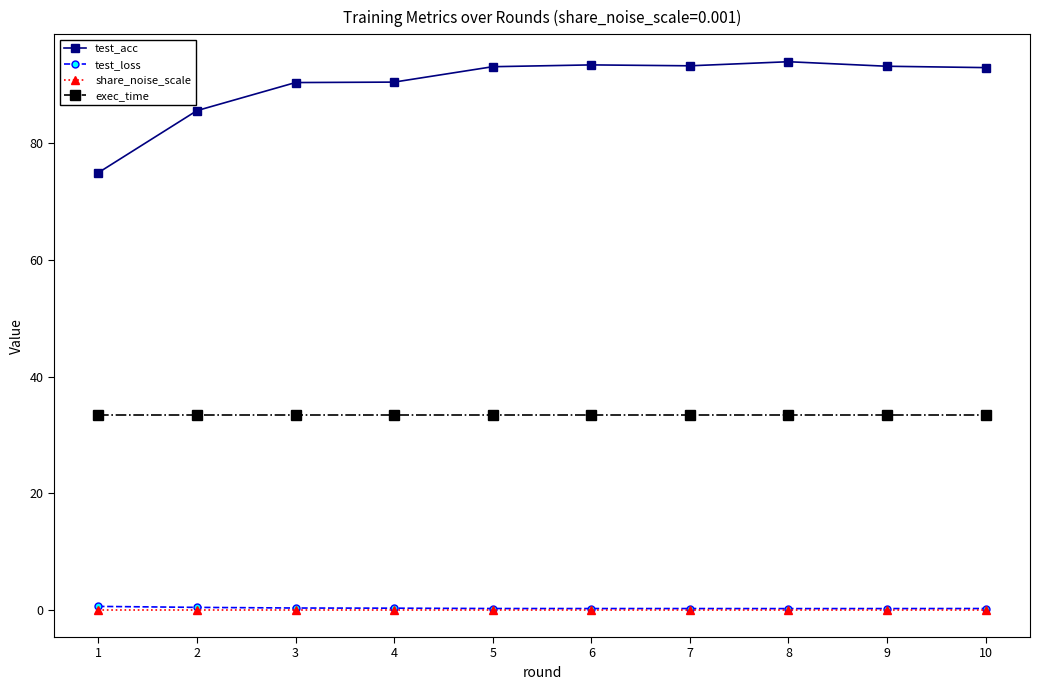

What is the value of the test_loss point at the 10th from the left?

0.2